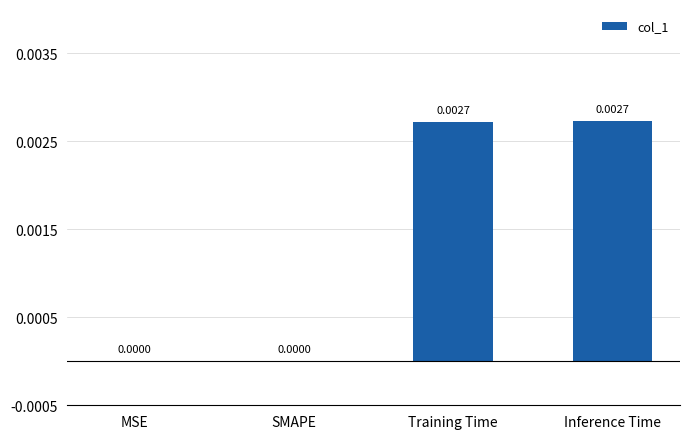

Are the bars horizontal?

No